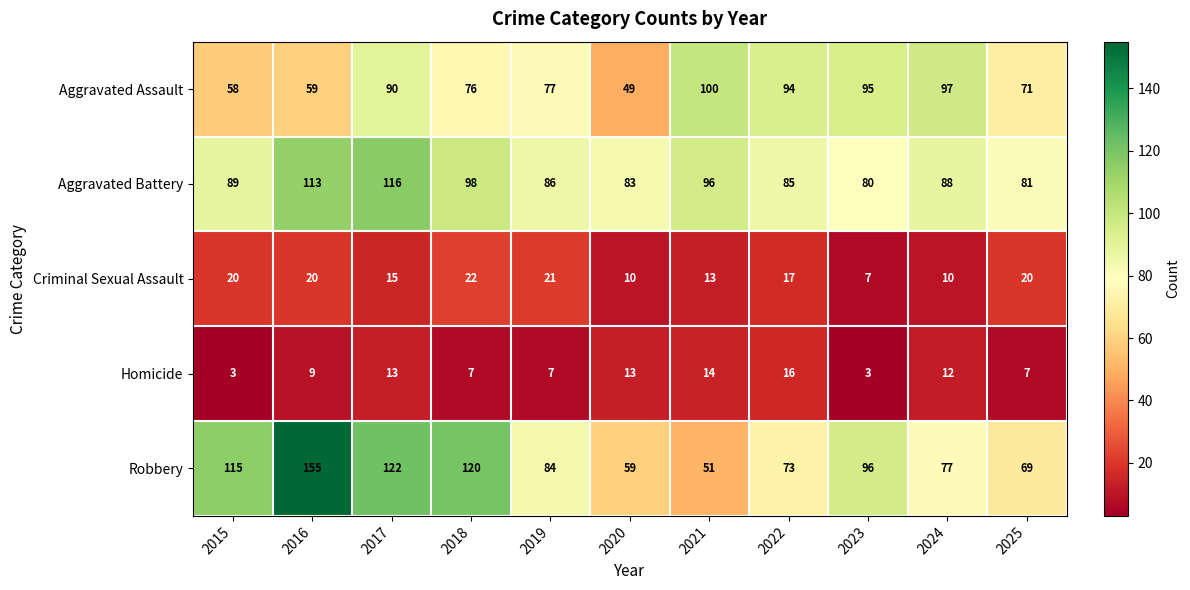

Which series changed the most between 2020 and 2024?

Aggravated Assault